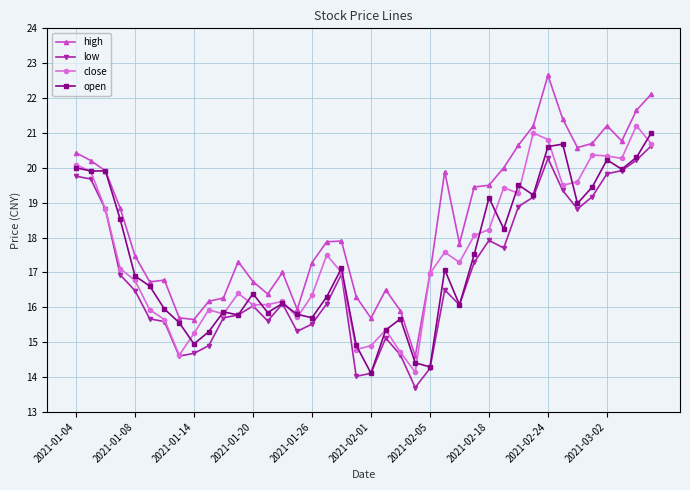

What is the lowest value of the low series?

13.7